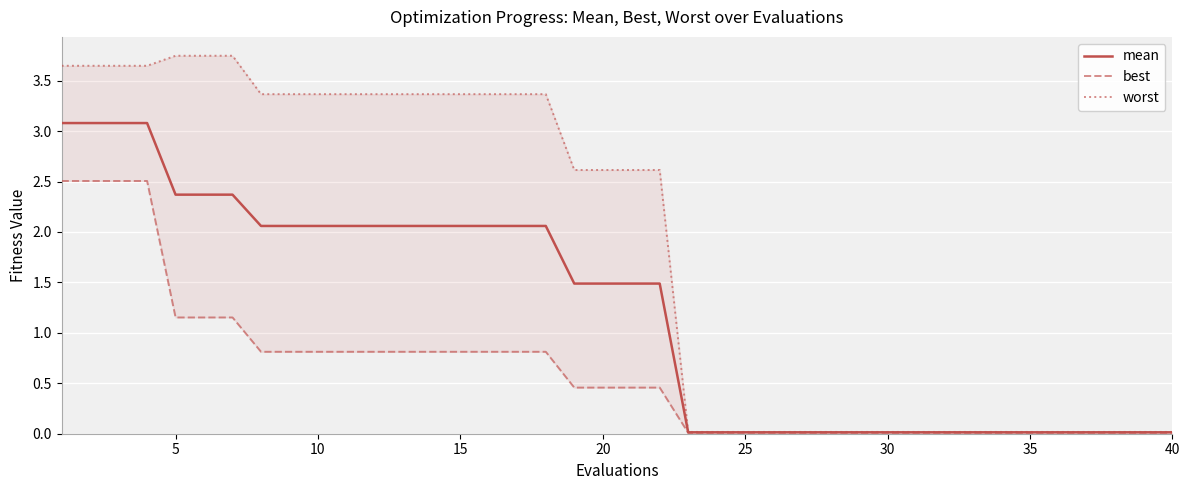

What is the sum of all worst values?

73.6